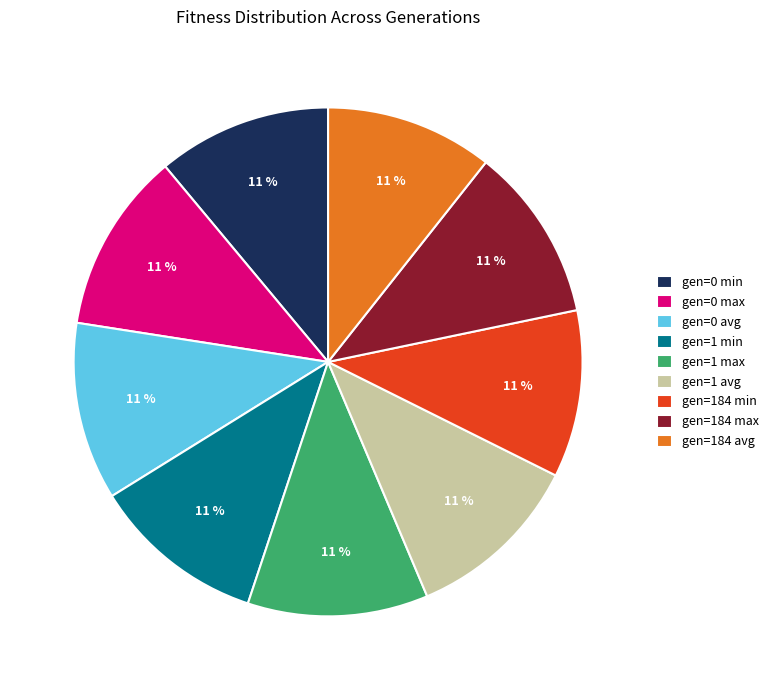

Combined, do gen=1 avg and gen=0 avg account for over 50%?

No